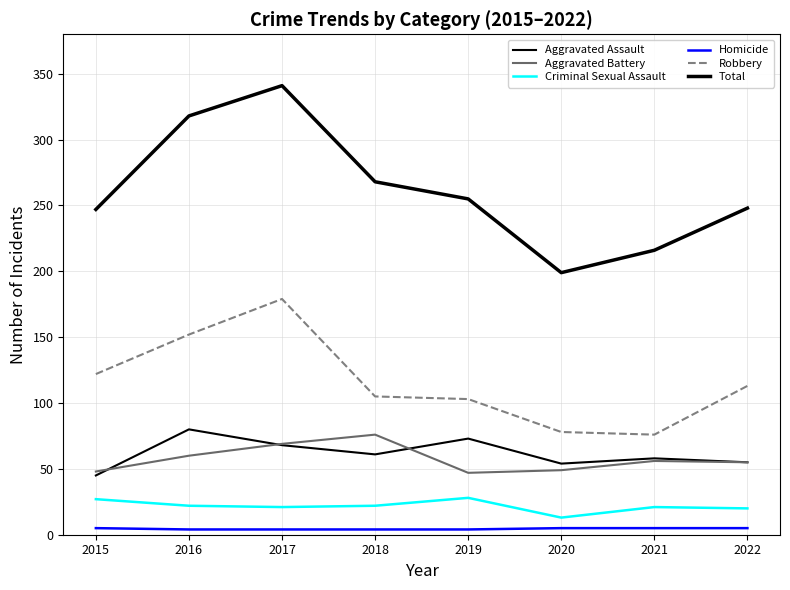

Is the value of Homicide at 2015 greater than the value of Robbery at 2022?

No